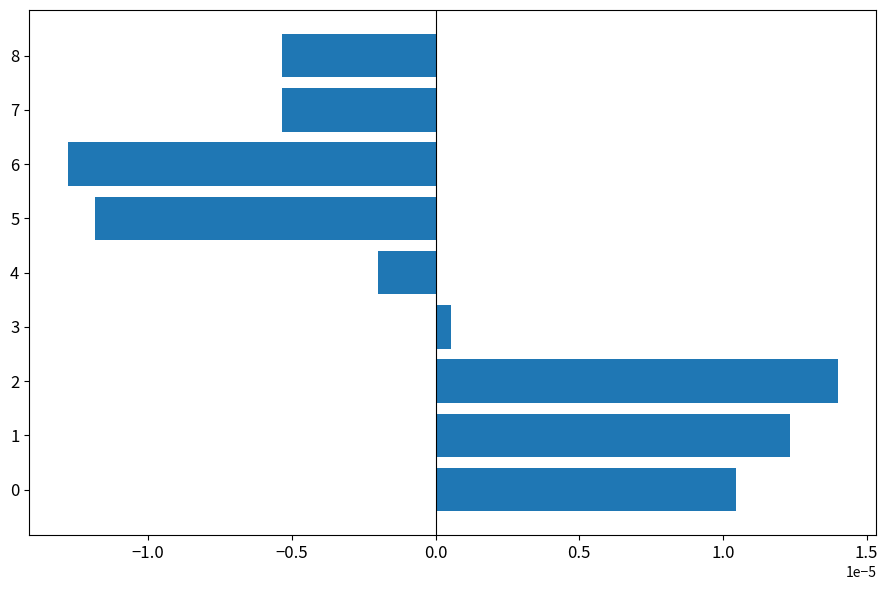

Where is the data nearest to the value 0?

3